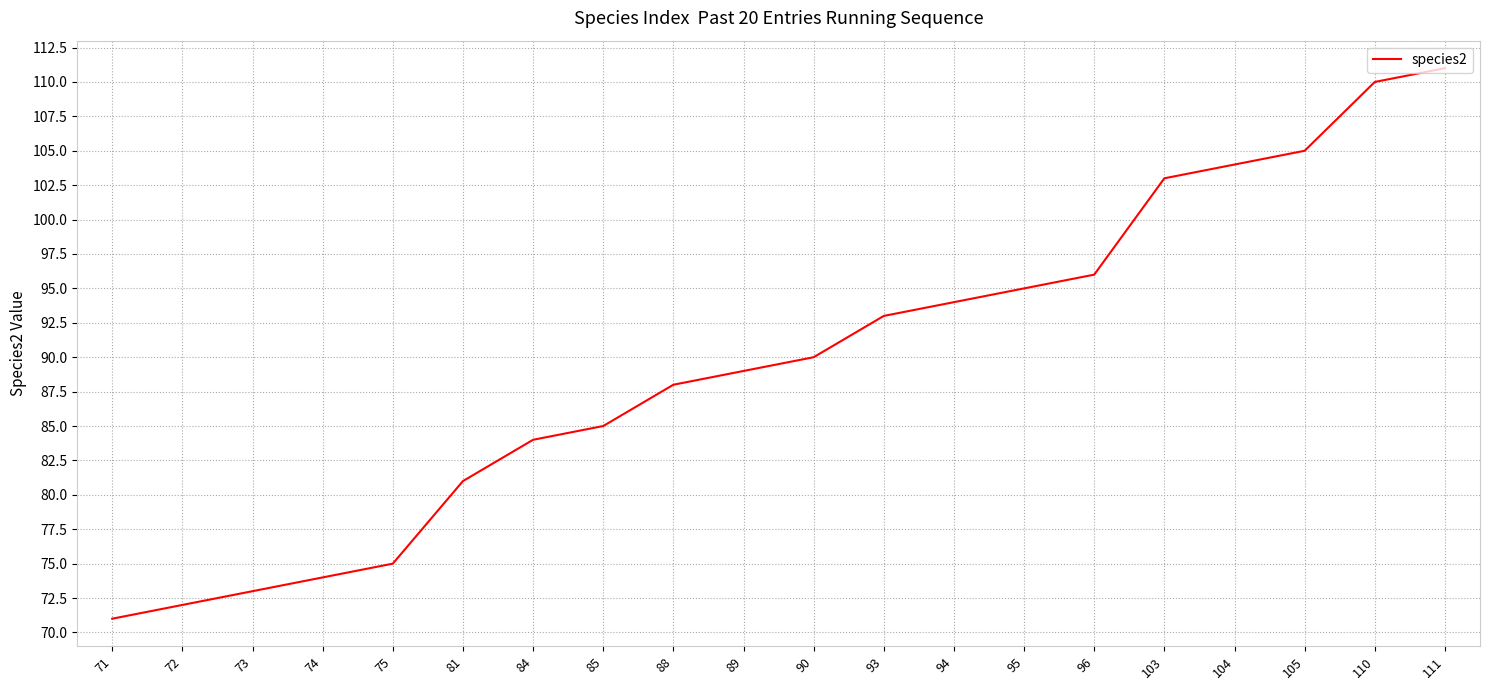

The chart shows a value of 90 at 90. True or false?

True